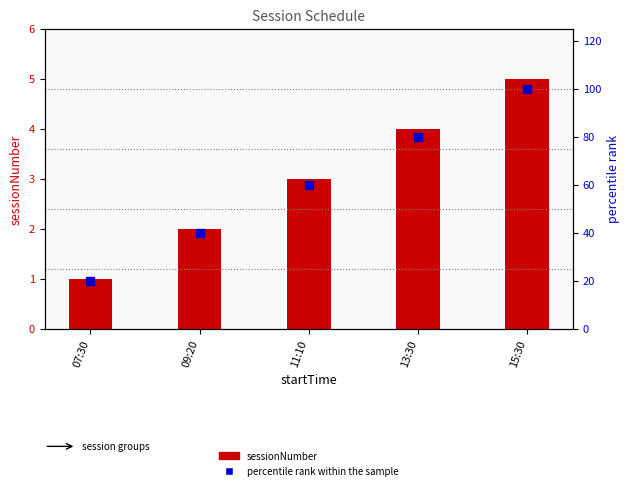

Which series has the largest total across all categories?

percentile rank within the sample